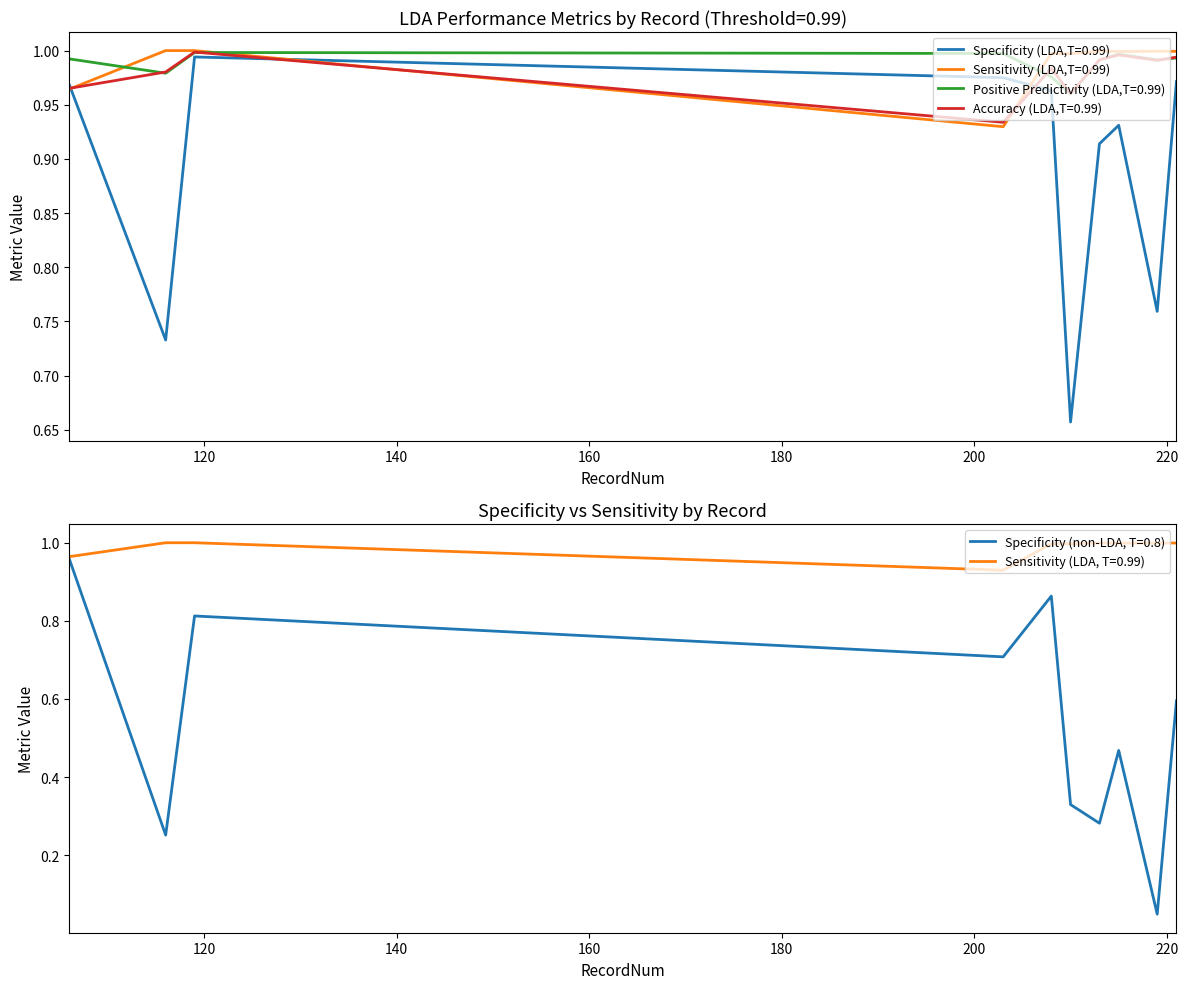

Reading left to right, what are all the values shown in this chart?

Specificity (LDA,T=0.99): 106=1.0	116=0.7	119=1.0	203=1.0	208=1.0	210=0.7	213=0.9	215=0.9	219=0.8	221=1.0
Sensitivity (LDA,T=0.99): 106=1.0	116=1.0	119=1.0	203=0.9	208=1.0	210=1.0	213=1.0	215=1.0	219=1.0	221=1.0
Positive Predictivity (LDA,T=0.99): 106=1.0	116=1.0	119=1.0	203=1.0	208=1.0	210=1.0	213=1.0	215=1.0	219=1.0	221=1.0
Accuracy (LDA,T=0.99): 106=1.0	116=1.0	119=1.0	203=0.9	208=1.0	210=1.0	213=1.0	215=1.0	219=1.0	221=1.0
Specificity (nonLDA,T=0.8): 106=1.0	116=0.3	119=0.8	203=0.7	208=0.9	210=0.3	213=0.3	215=0.5	219=0.0	221=0.6